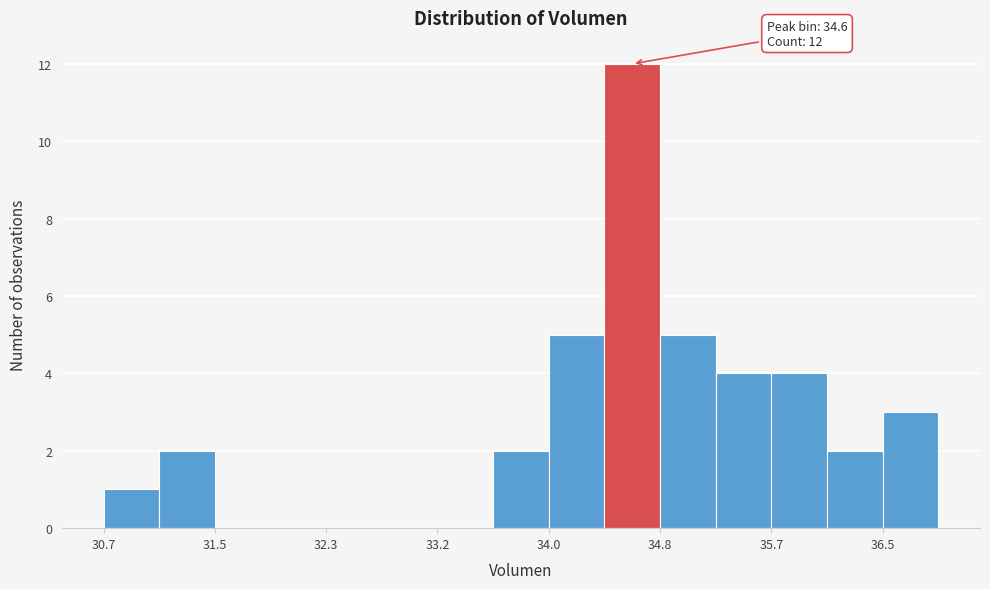

Which range on the x-axis has the tallest bar?

34.4 to 34.8